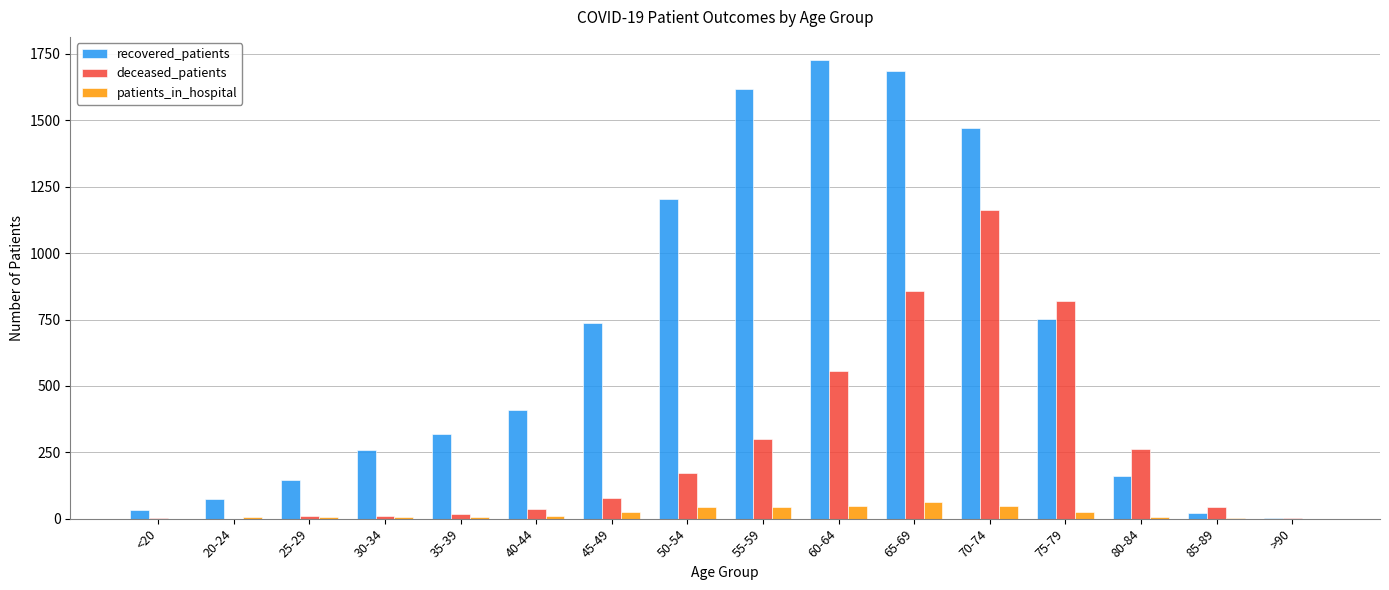

At which category does the chart reach its peak across all series?

60-64